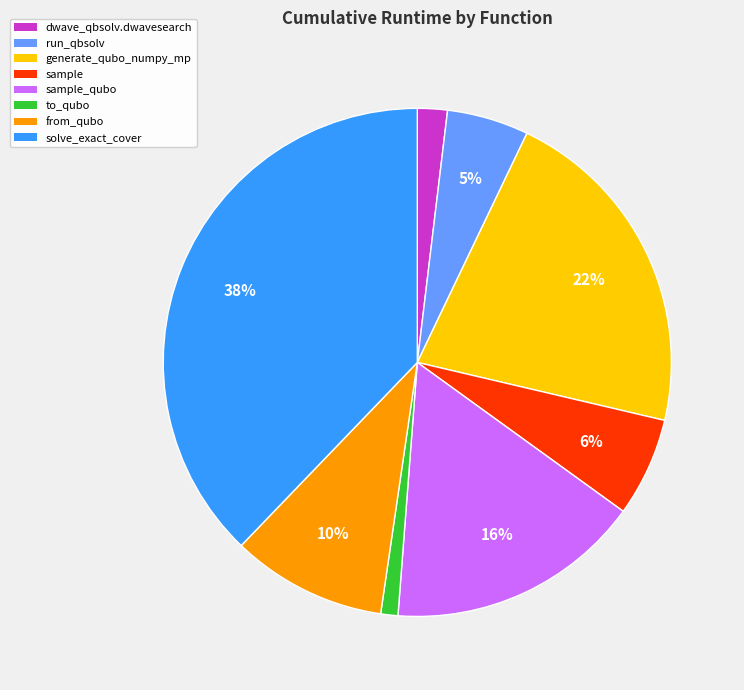

Rank the categories by value from highest to lowest.

solve_exact_cover, generate_qubo_numpy_mp, sample_qubo, from_qubo, sample, run_qbsolv, dwave_qbsolv.dwavesearch, to_qubo